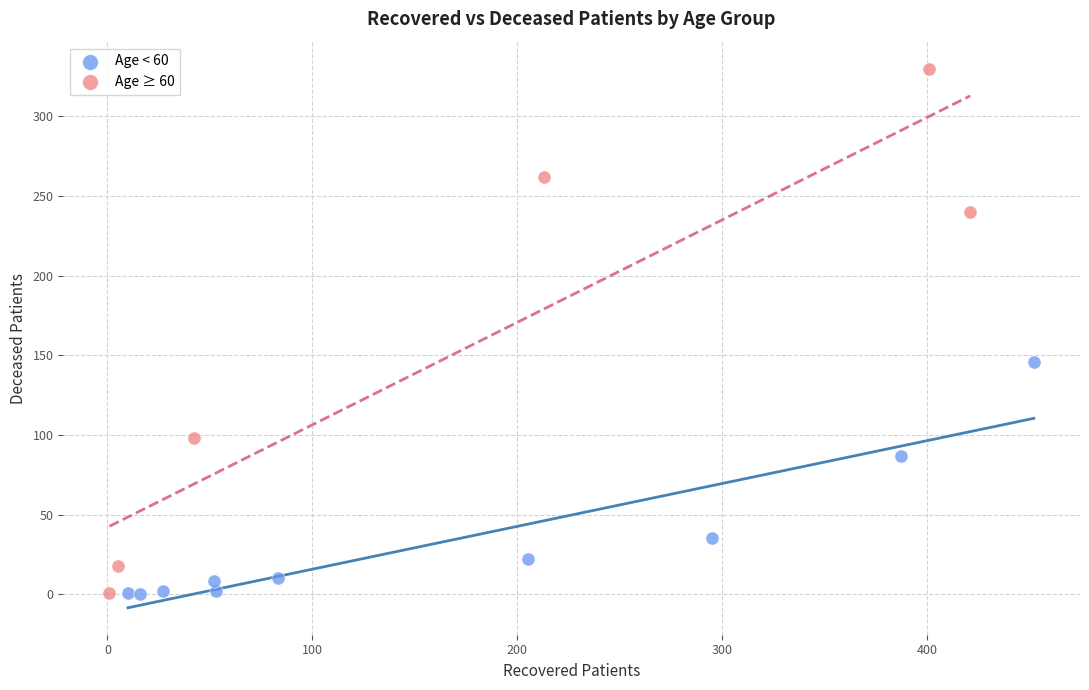

Which series contains the highest Y value?

Age ≥ 60